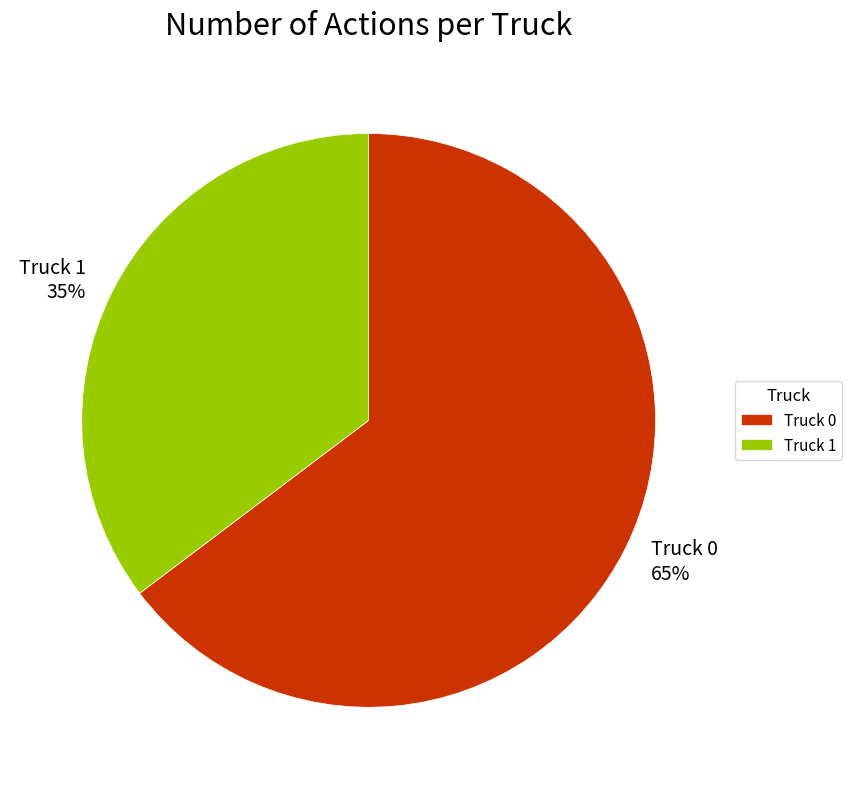

To the nearest percent, what portion does Truck 0 represent?

65%